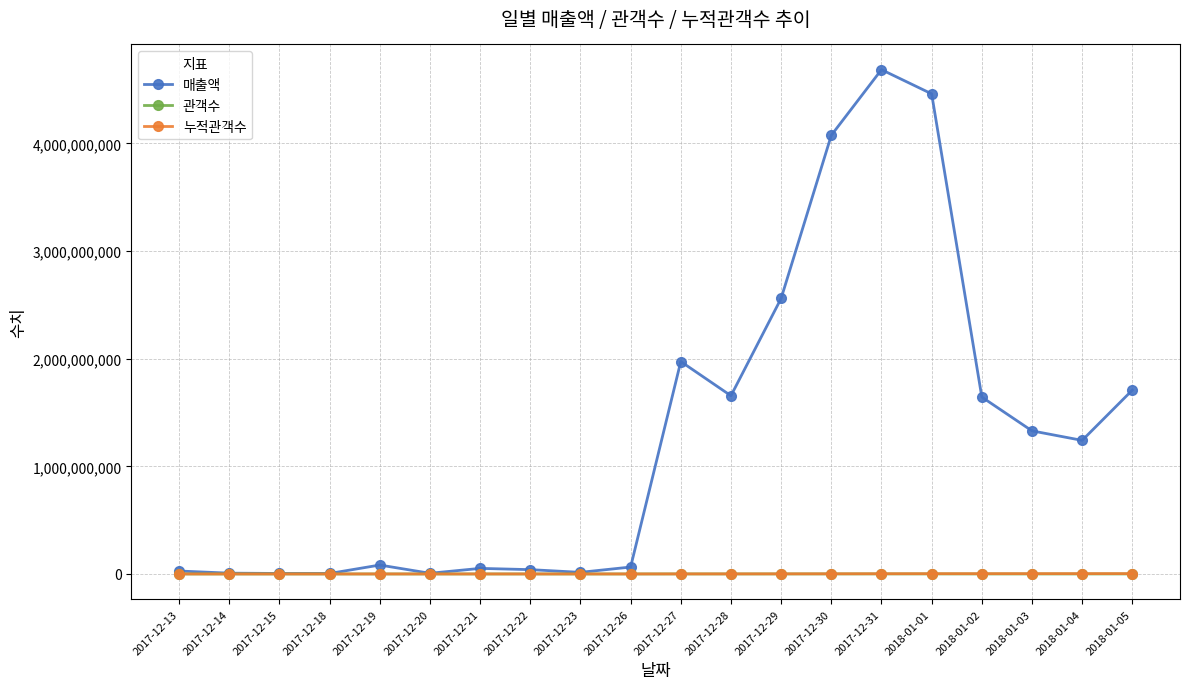

Which series has the largest range (max minus min)?

매출액